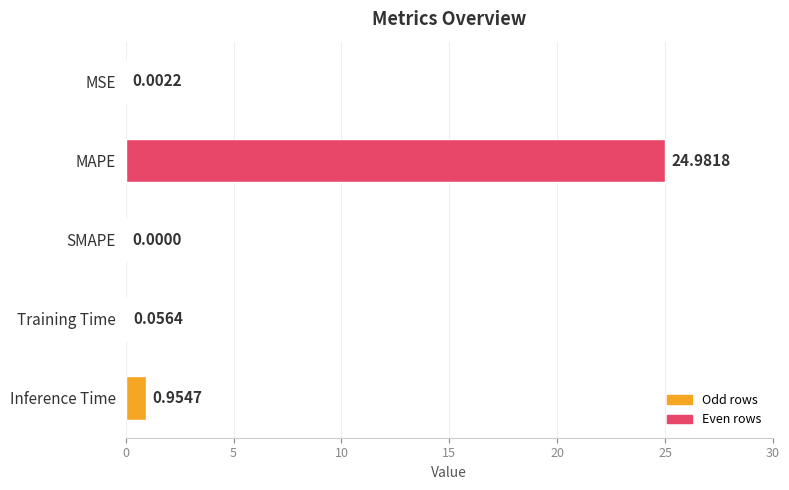

What is the average value?

5.2